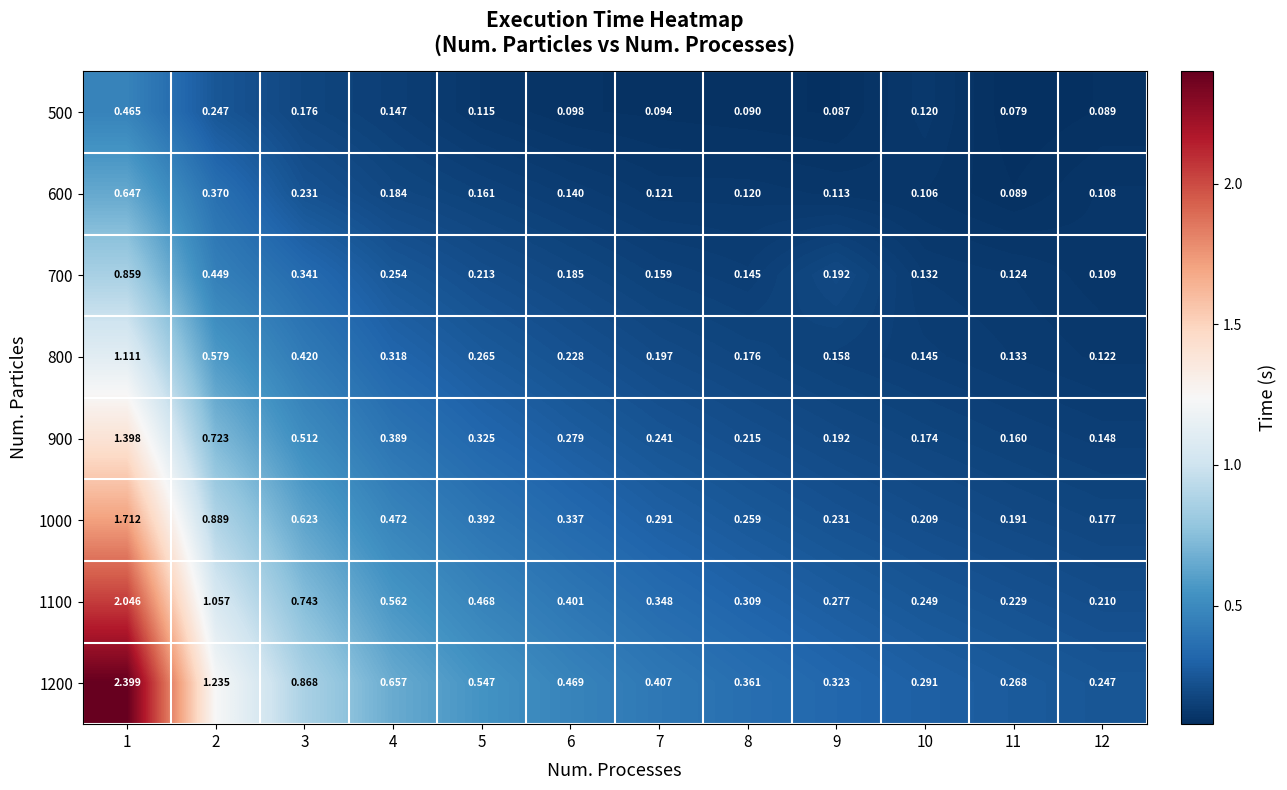

Is the value of 900 at 2 greater than the value of 800 at 2?

Yes